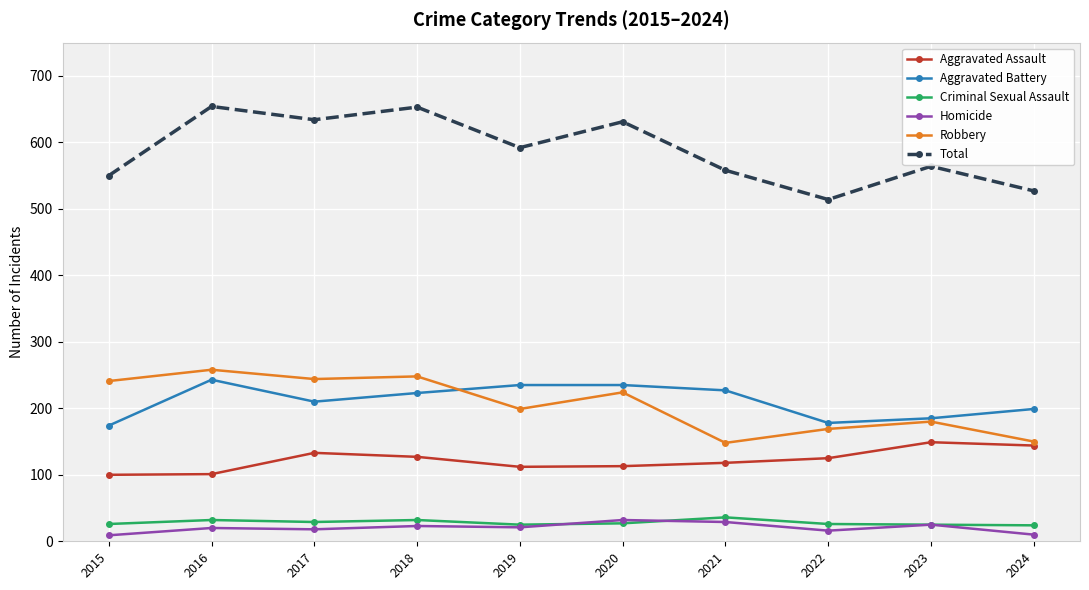

What is the total value across all series at 2020?

1262